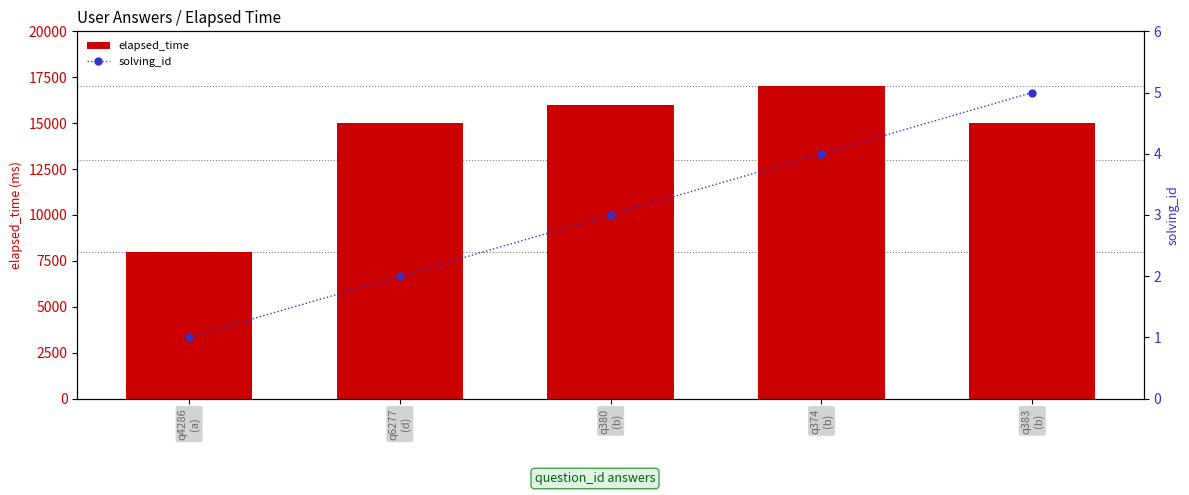

What are all the series names shown in the legend?

elapsed_time, solving_id